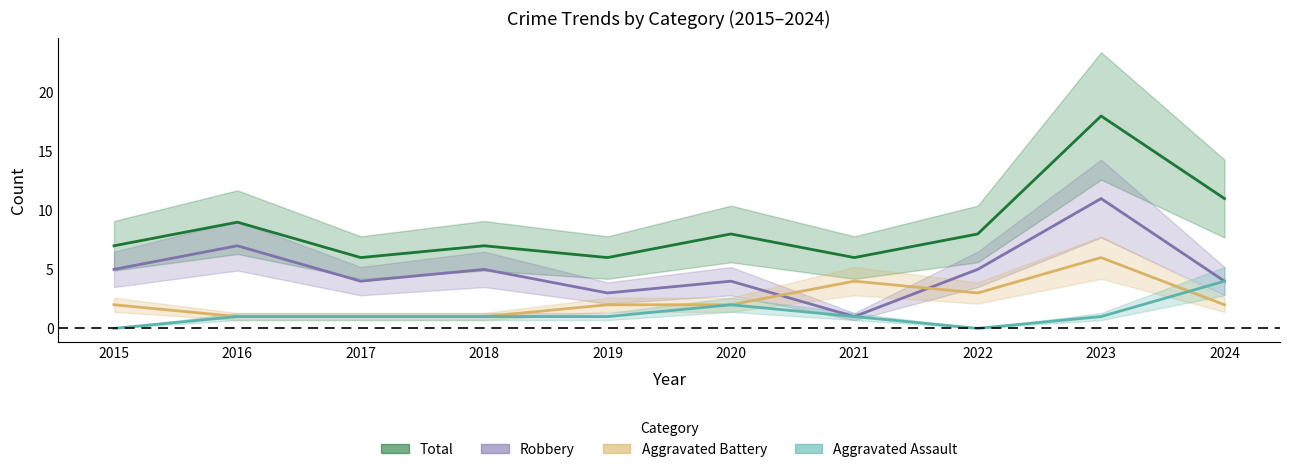

What is the value of the Aggravated Battery point at the 7th from the left?

4